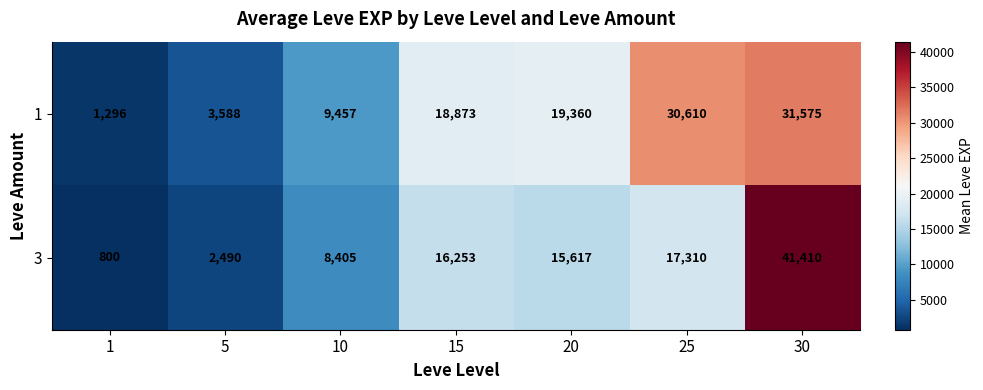

Reading left to right, transcribe all the data shown in this chart.

1: 1=1296	5=3588	10=9457	15=18873	20=19360	25=30610	30=31575
3: 1=800	5=2490	10=8405	15=16253	20=15617	25=17310	30=41410